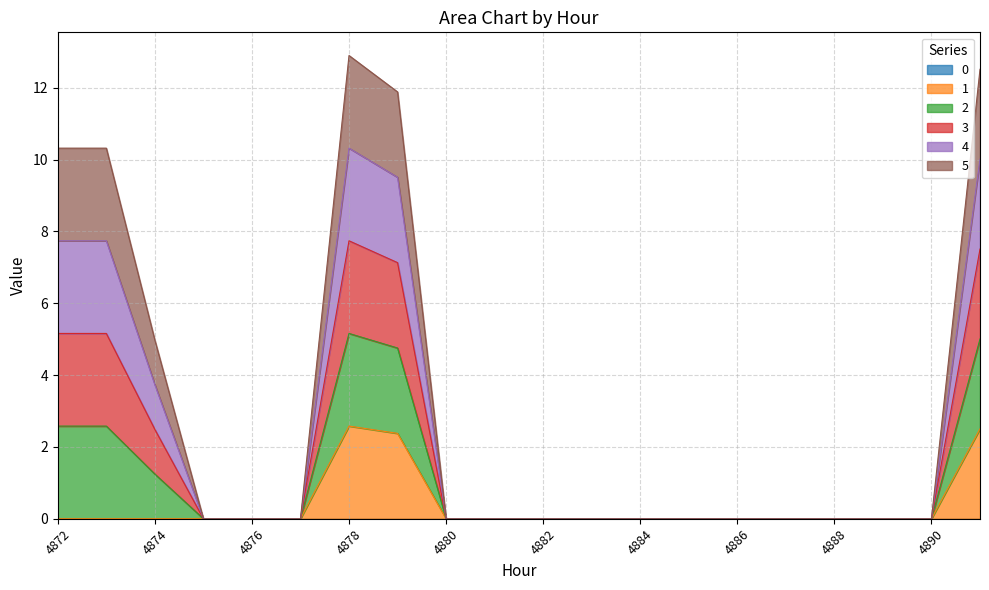

At which category is the sum across all series the highest?

4878